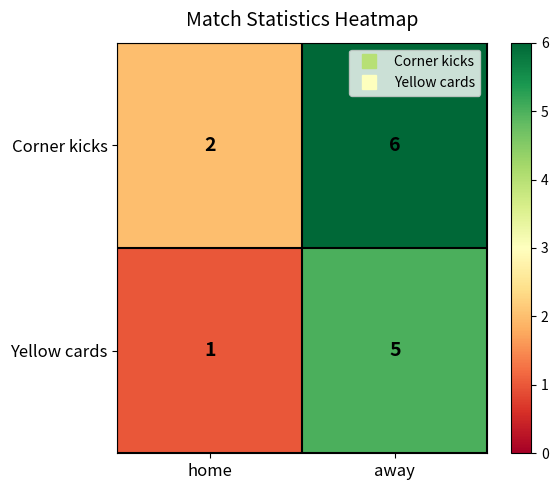

Reading right to left, list all the values displayed in this chart.

Corner kicks: 6	2
Yellow cards: 5	1